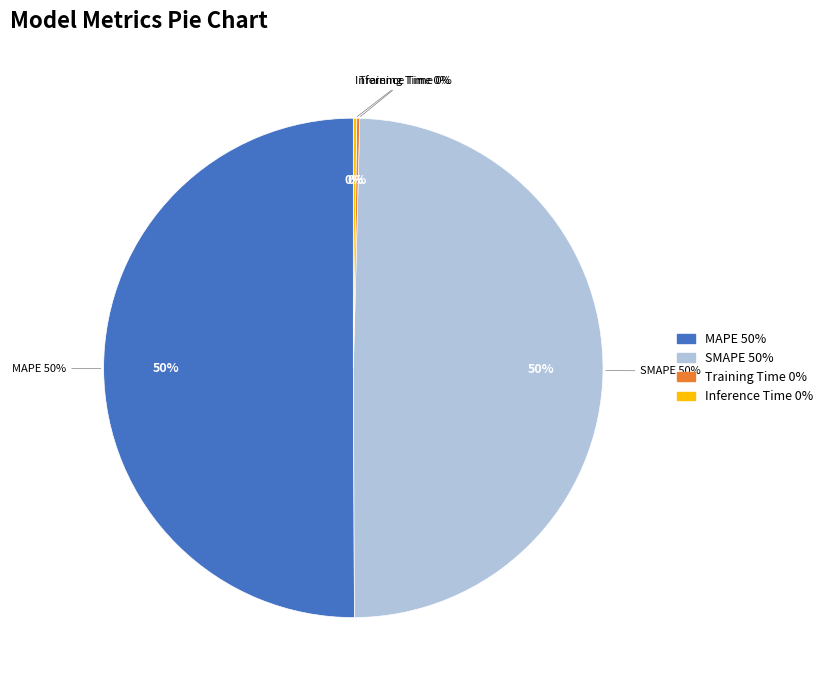

What is the largest slice in the pie chart?

MAPE